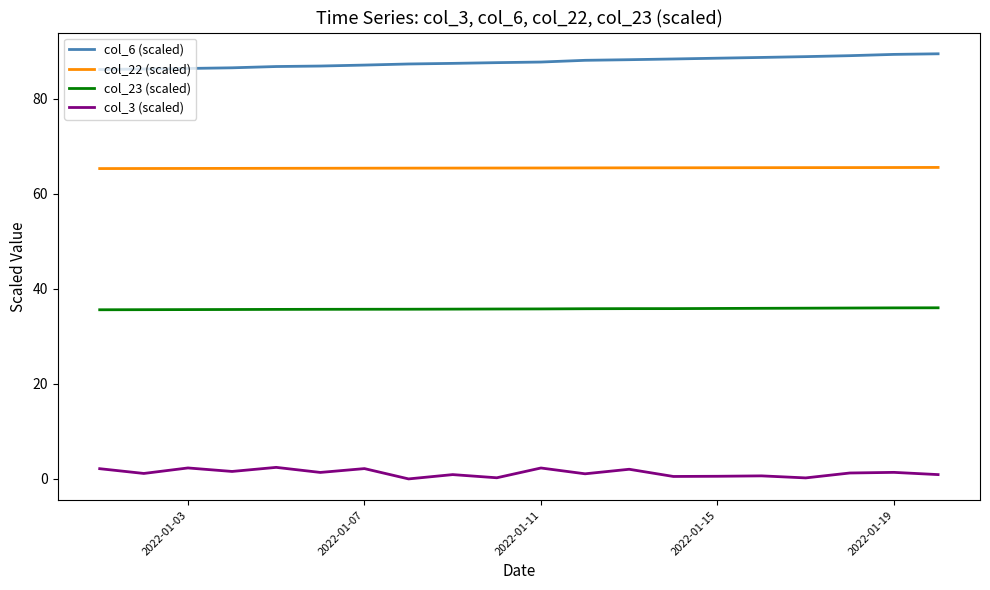

What is the greatest value displayed?

89.4